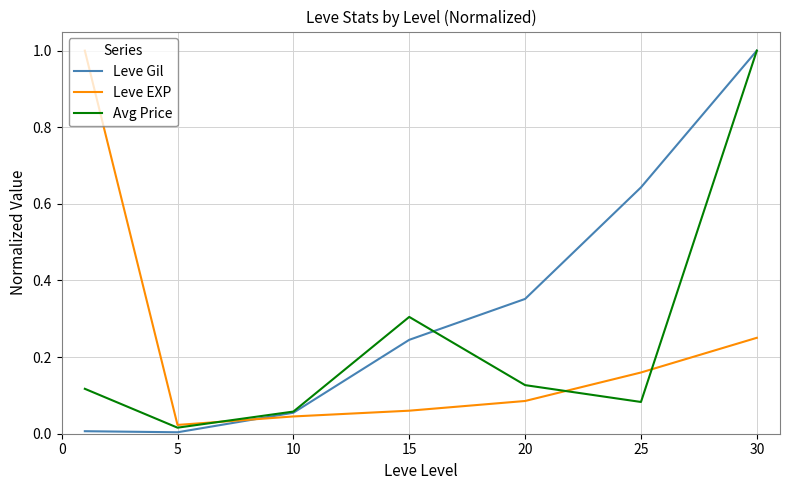

Which series has the largest total across all categories?

Leve Gil